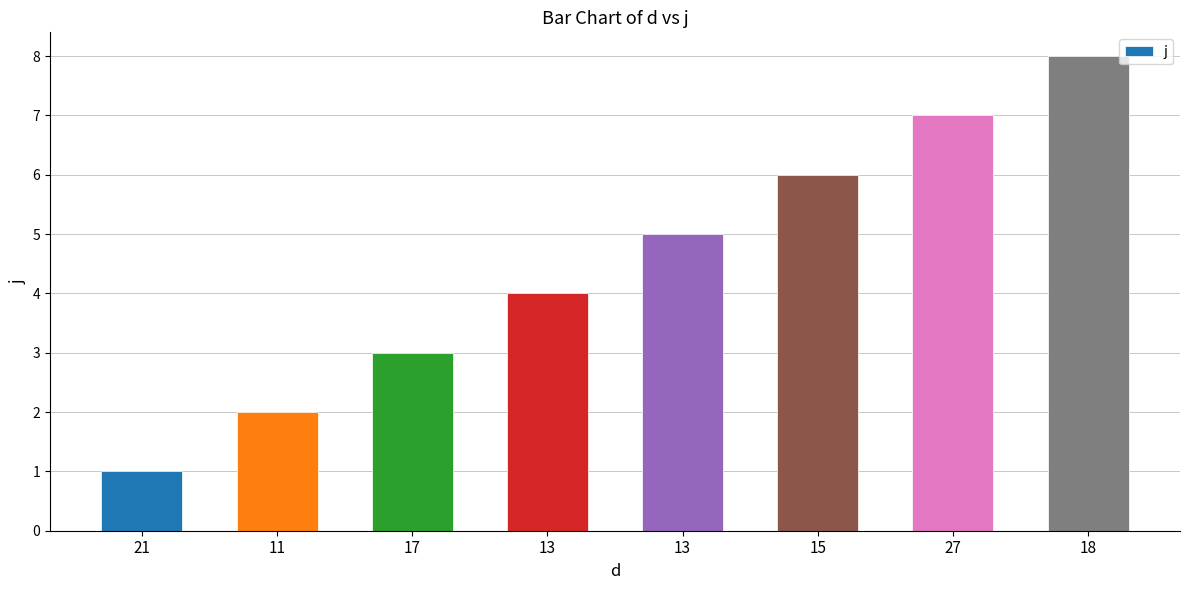

Are the bars horizontal?

No